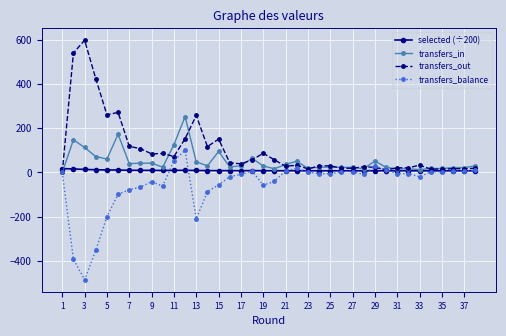

Does the chart have visible grid lines?

Yes